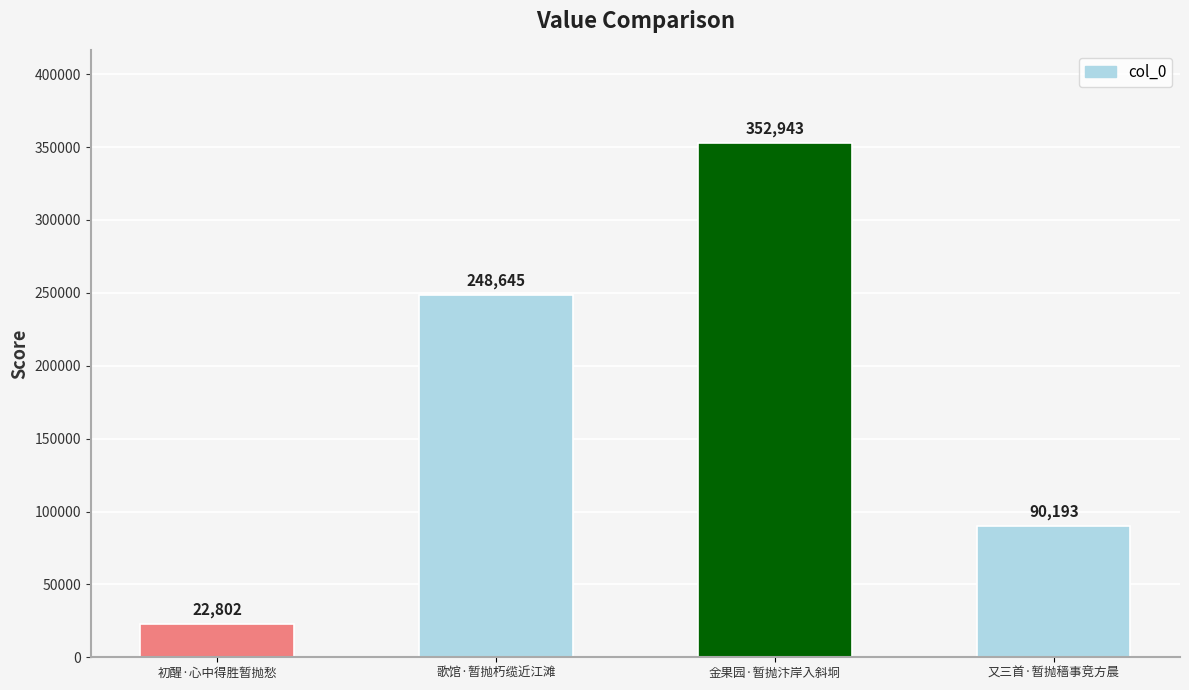

What position from the right is 又三首·暂抛穑事竞方晨?

1